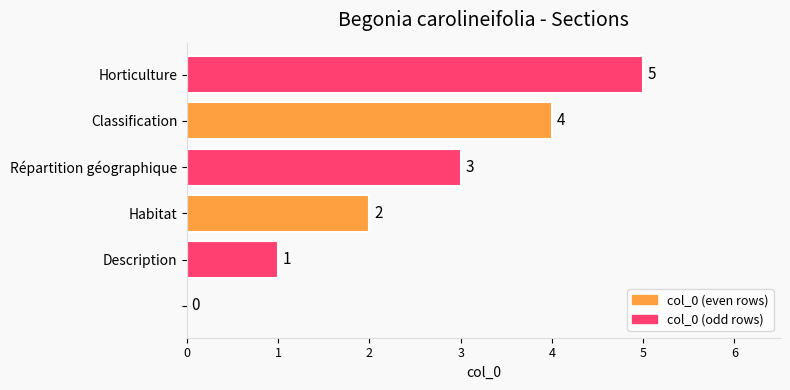

How many values are between 1 and 4?

4